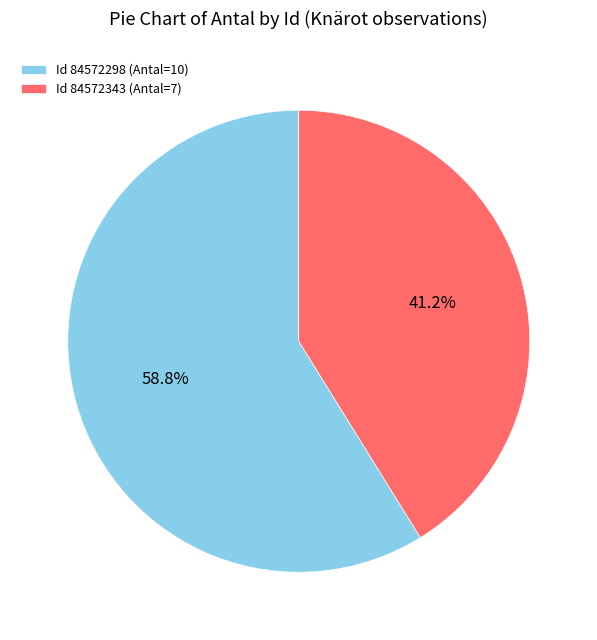

To the nearest percent, what is the average slice percentage?

50%